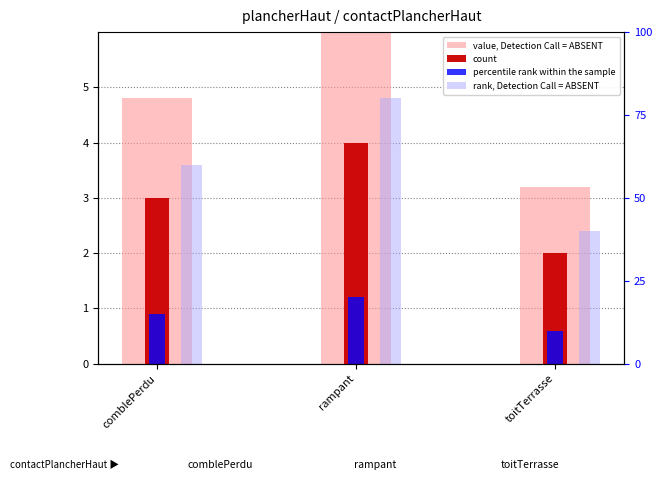

How many bars are there in total?

12